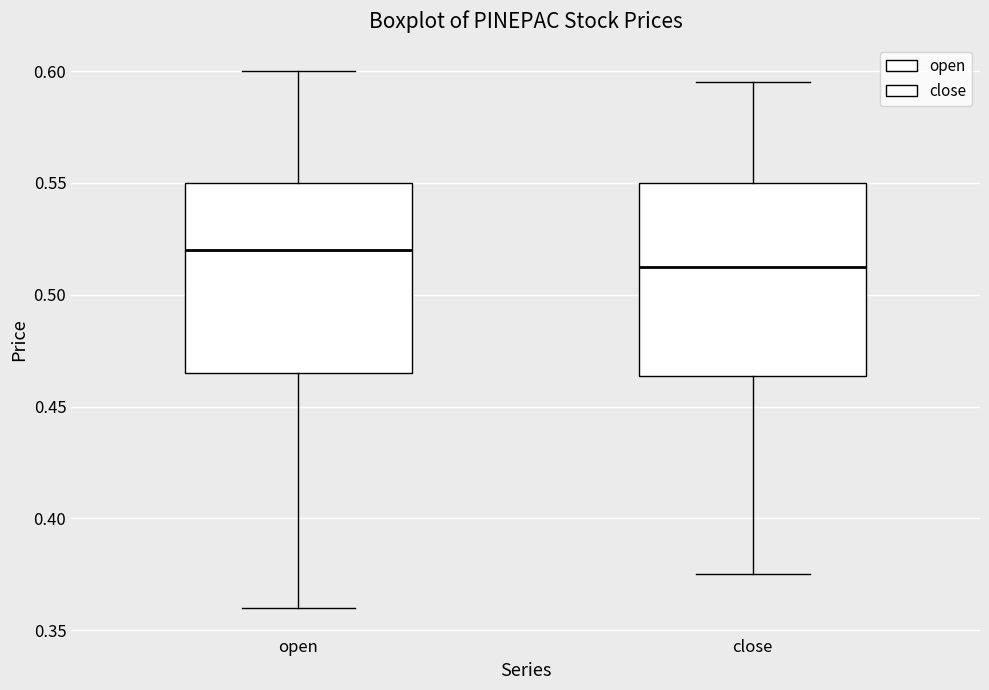

Which box's median line is the lowest?

close